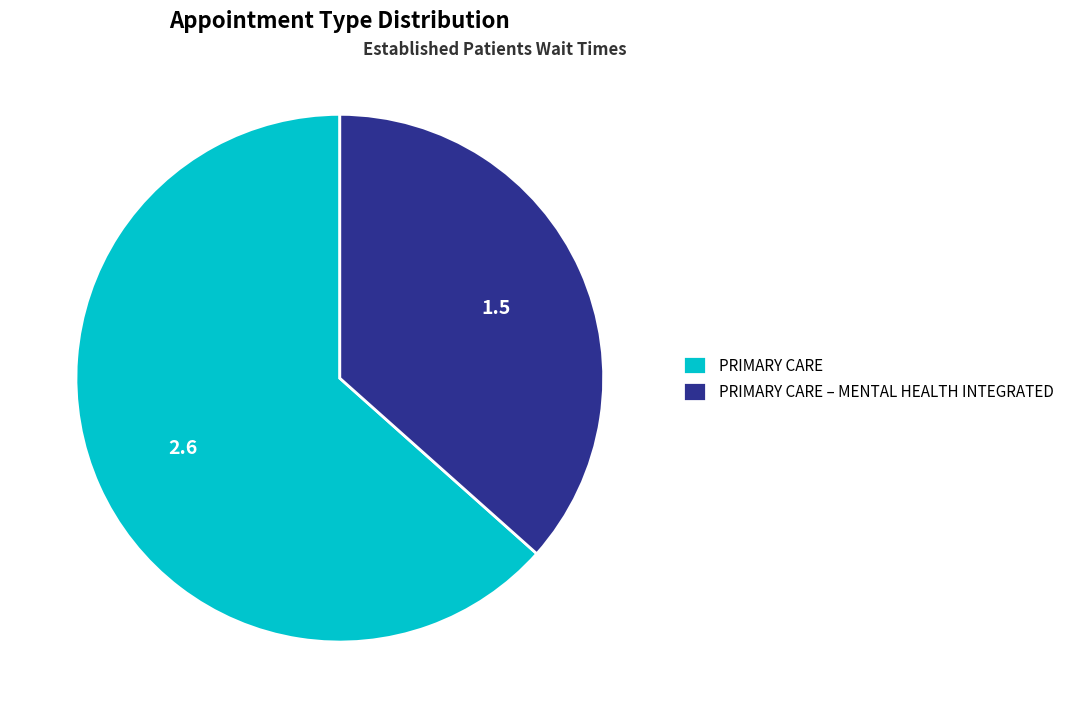

Combined, do PRIMARY CARE and PRIMARY CARE – MENTAL HEALTH INTEGRATED account for over 50%?

Yes